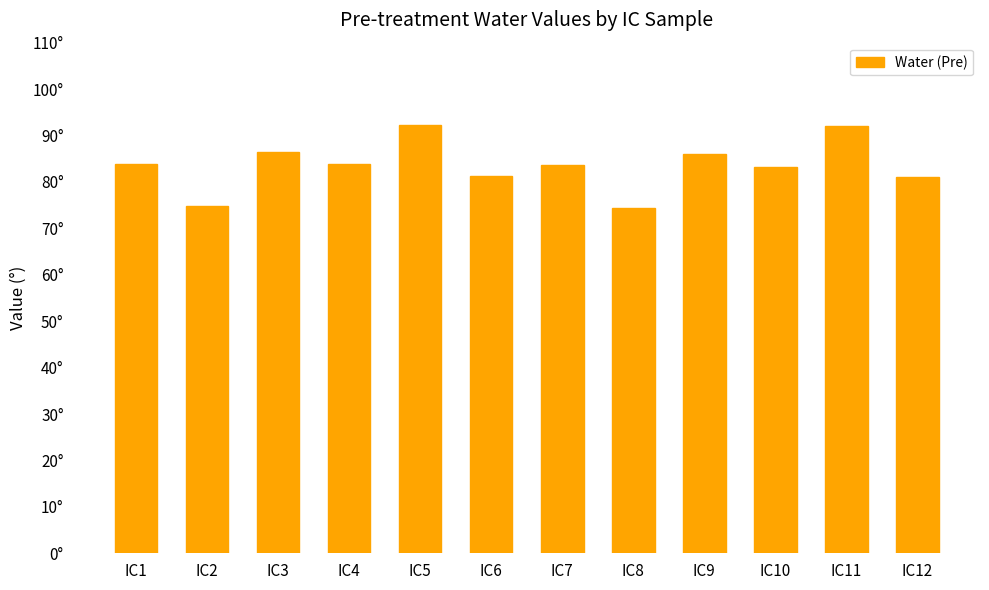

Are the bars horizontal?

No